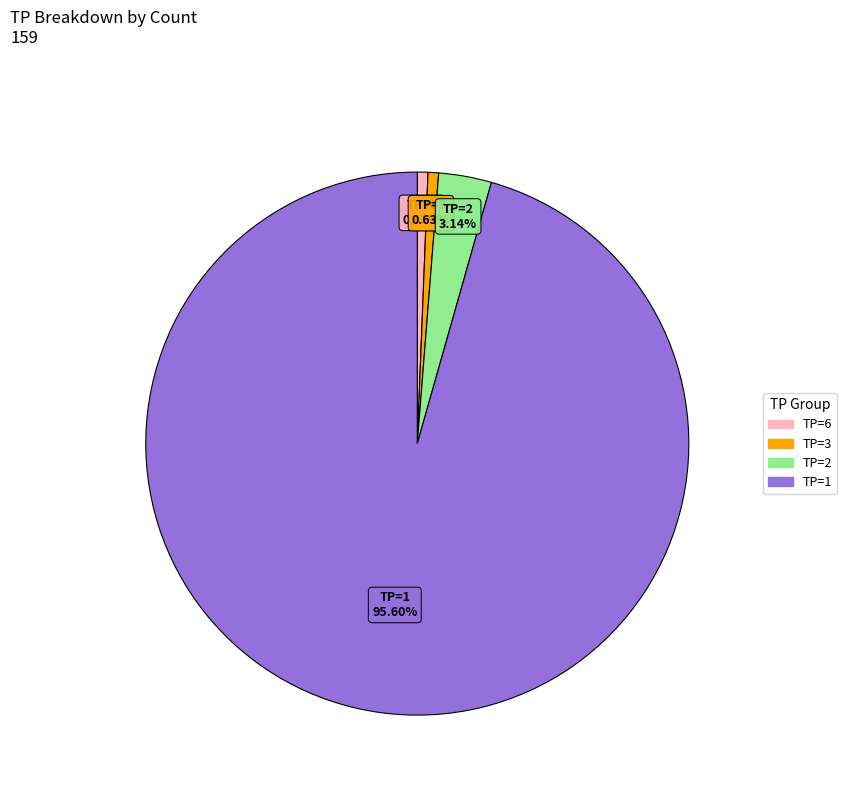

Which slice is the largest?

TP=1